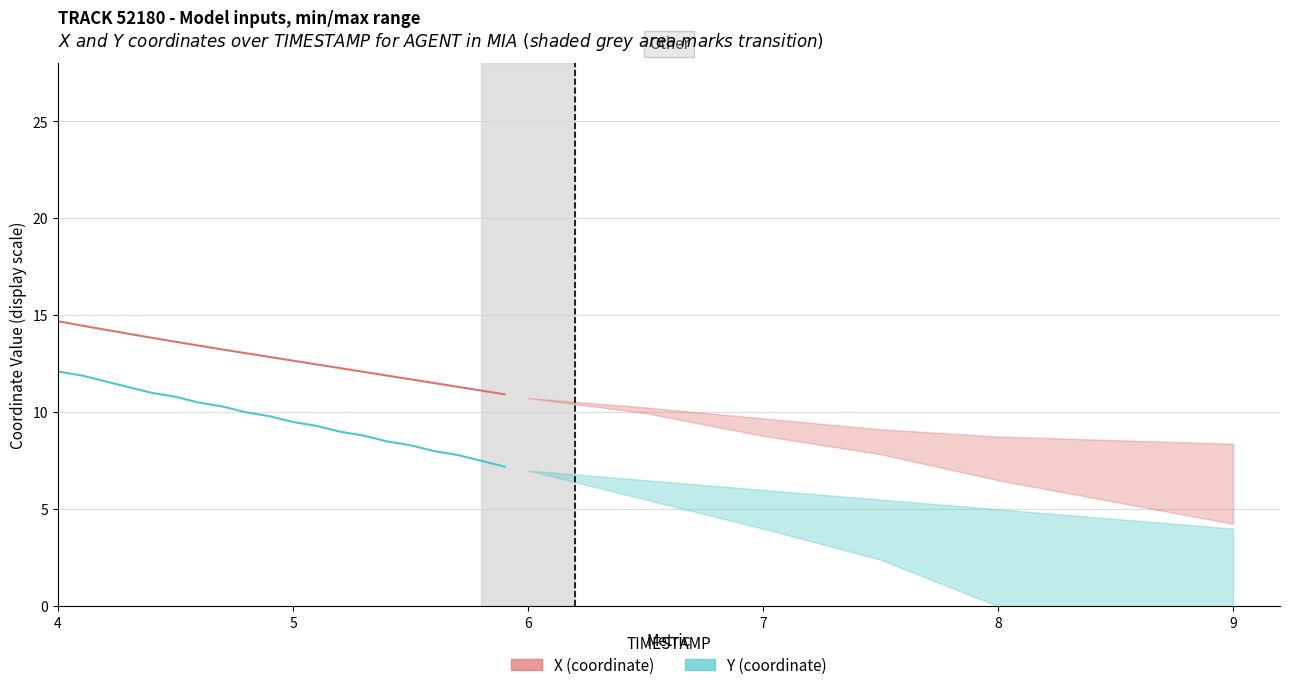

What is the spread (max minus min) of values at 8?

2.8